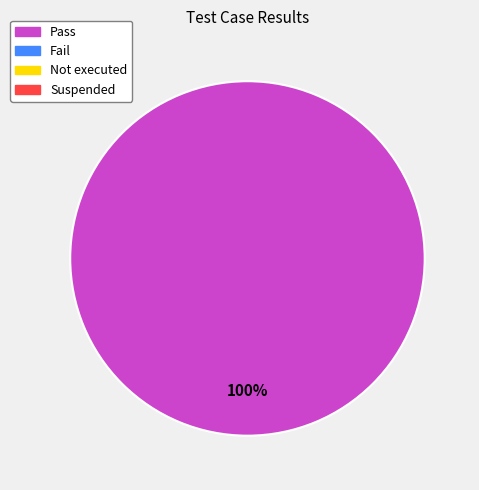

Does any single category account for the majority?

Yes